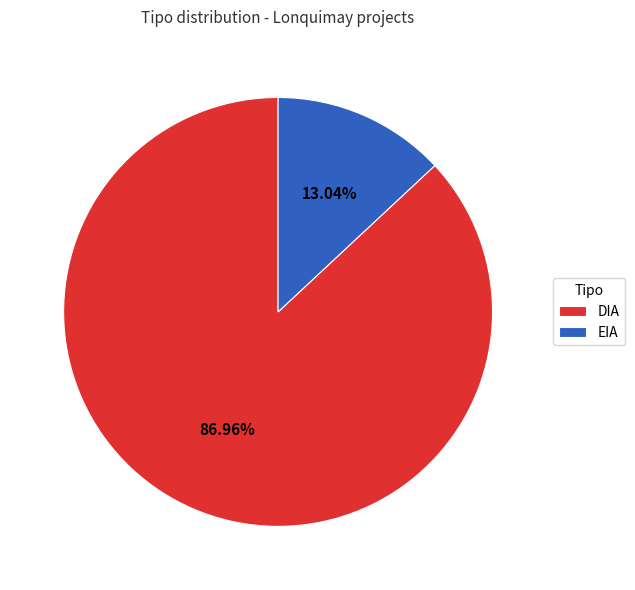

To the nearest percent, what is the difference between the largest and smallest slice percentages?

74%